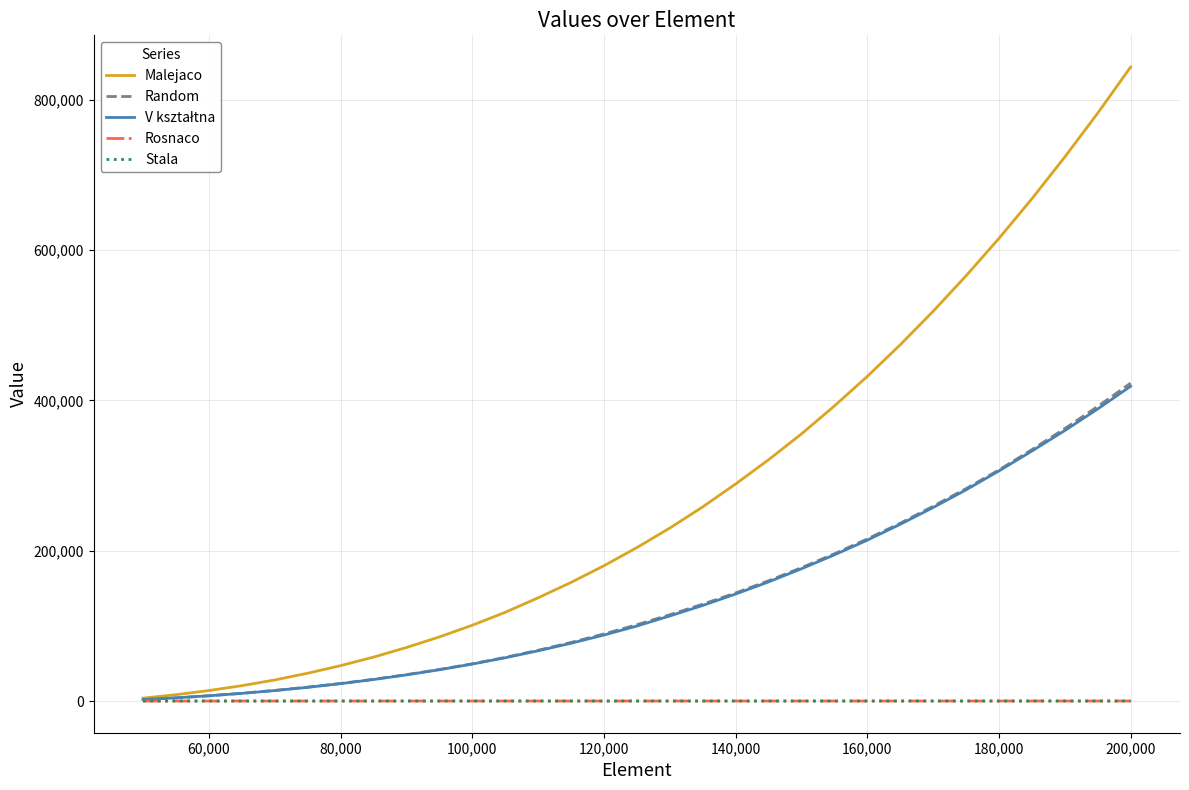

How many lines are shown in the chart?

5